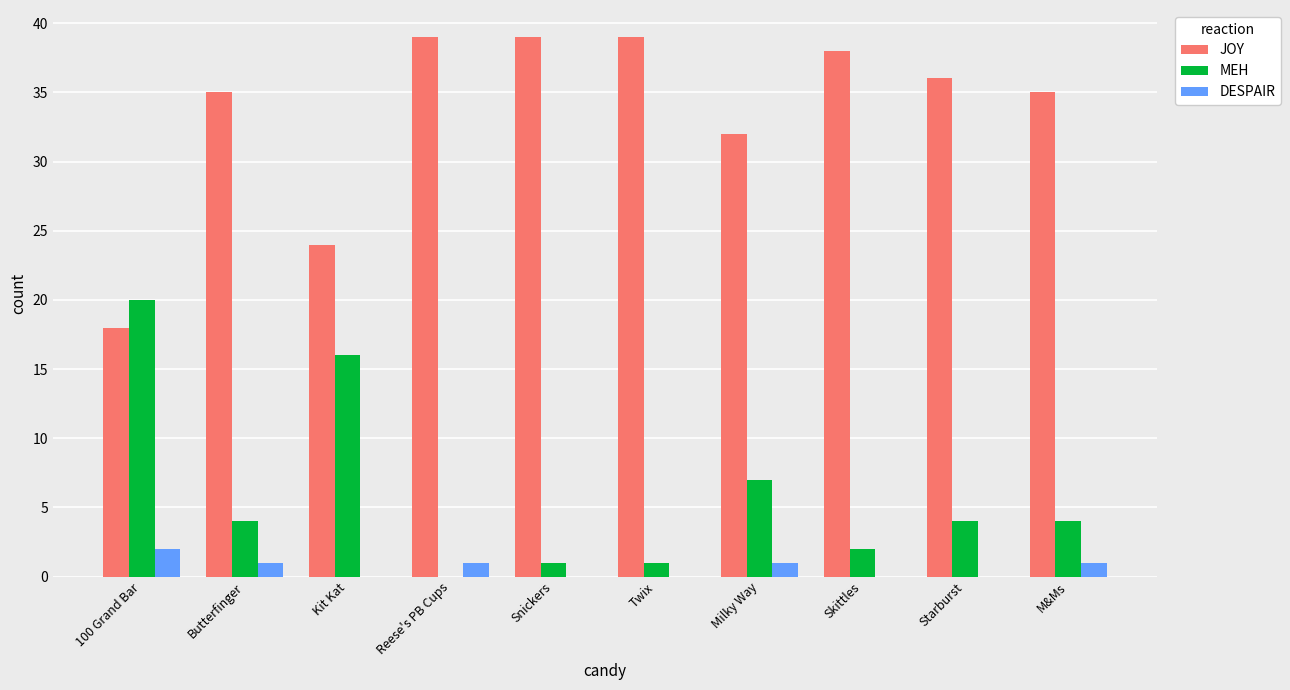

The value of MEH at Snickers is 1. True or false?

True